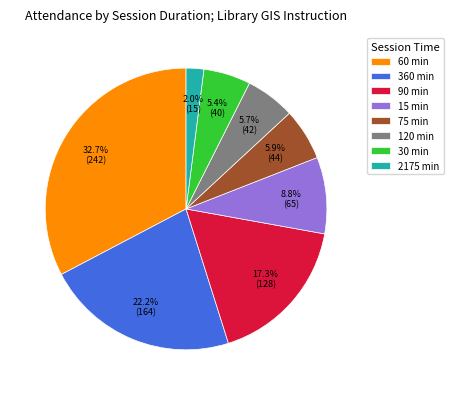

Which has a higher value, 60 min or 75 min?

60 min